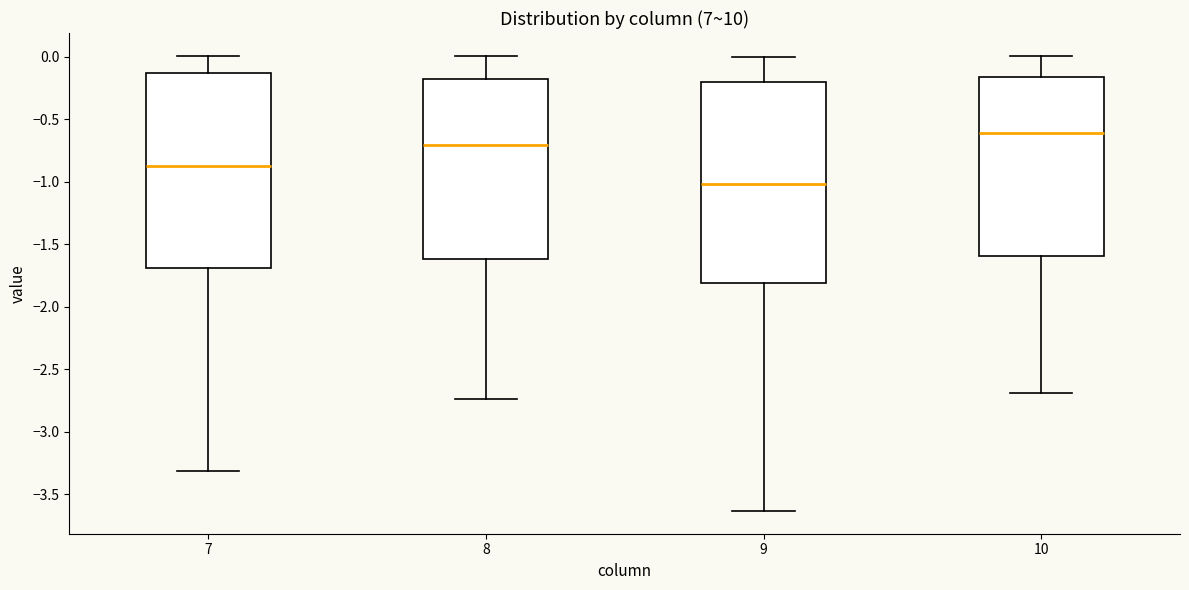

Reading left to right, read every box against the y-axis: the position of its median line, the range the box covers, and the ends of its whiskers. The values are not printed on the chart, so give them approximately, as read against the axis.

7: median -0.85, box -1.70 to -0.15, whiskers -3.30 to 0.00
8: median -0.70, box -1.60 to -0.20, whiskers -2.75 to 0.00
9: median -1.00, box -1.80 to -0.20, whiskers -3.65 to 0.00
10: median -0.60, box -1.60 to -0.15, whiskers -2.70 to 0.00